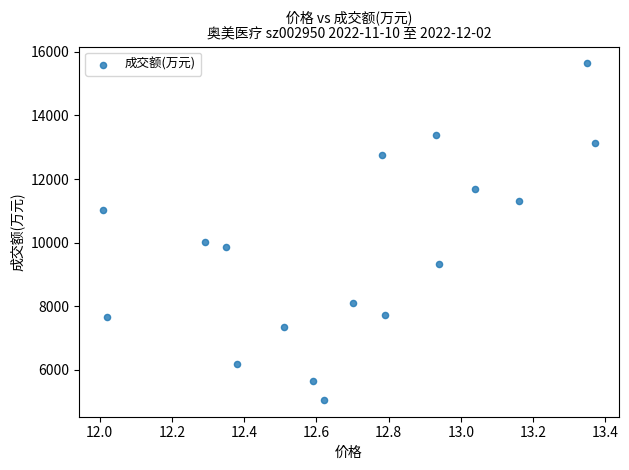

What is the range of Y values (max minus min)?

10584